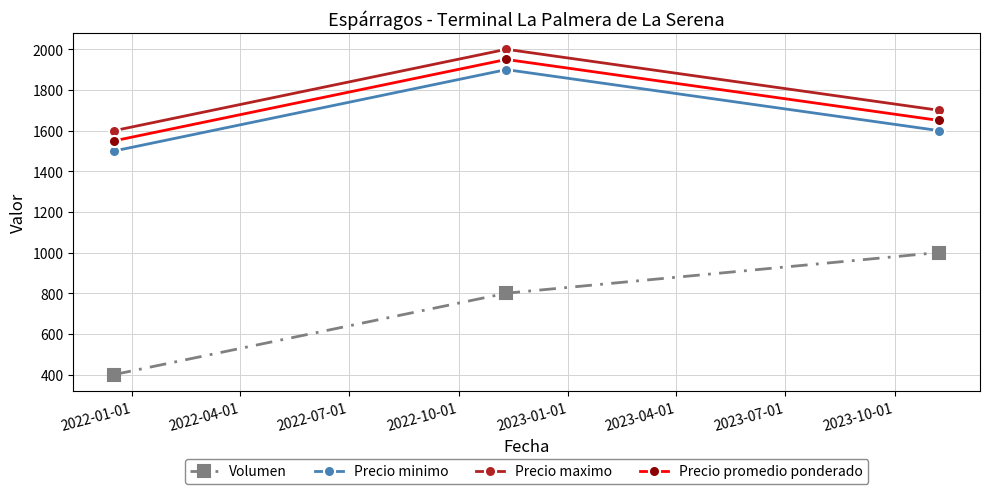

Which series has the widest spread of values?

Volumen